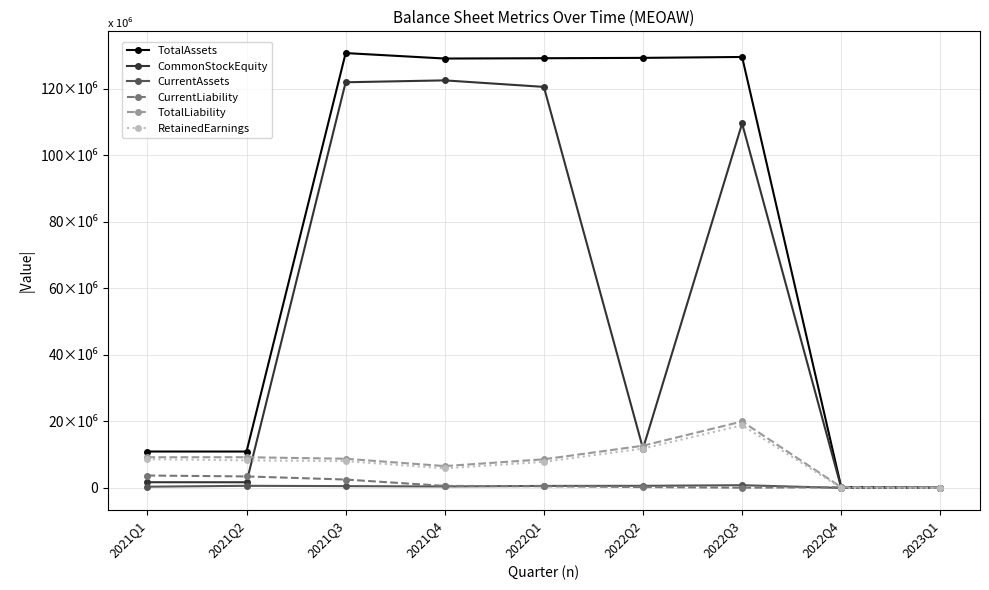

What is the difference between the maximum and second lowest values in the TotalAssets series?

130472824